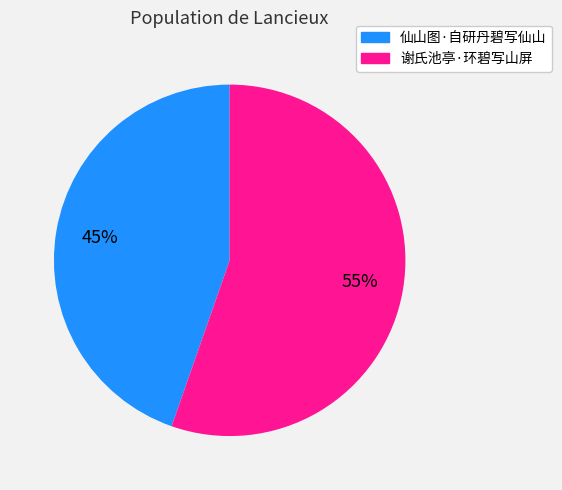

Is there a majority slice in this chart?

Yes